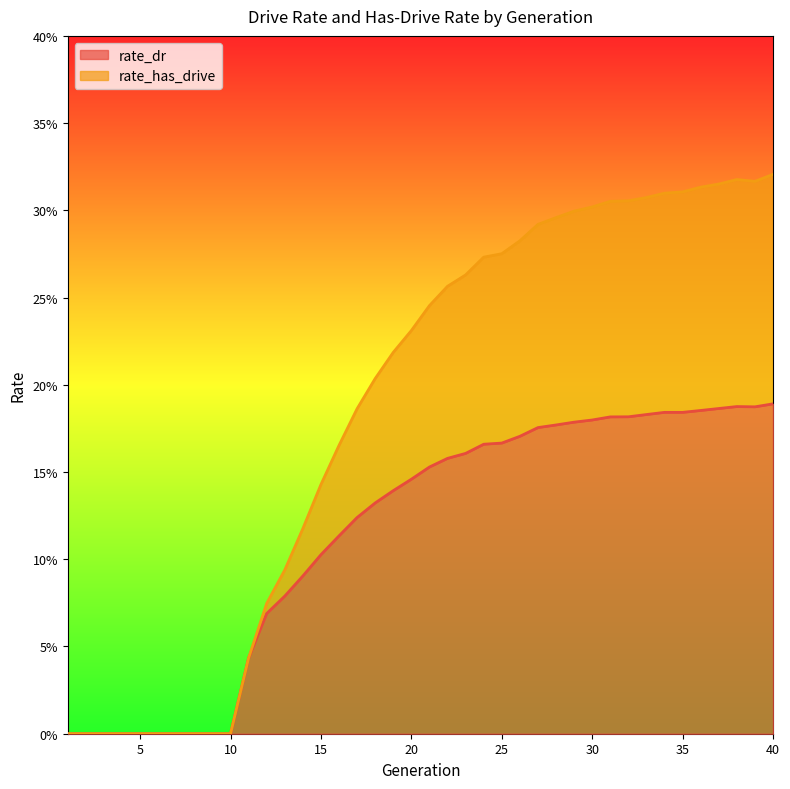

Which series has the largest total across all categories?

rate_has_drive